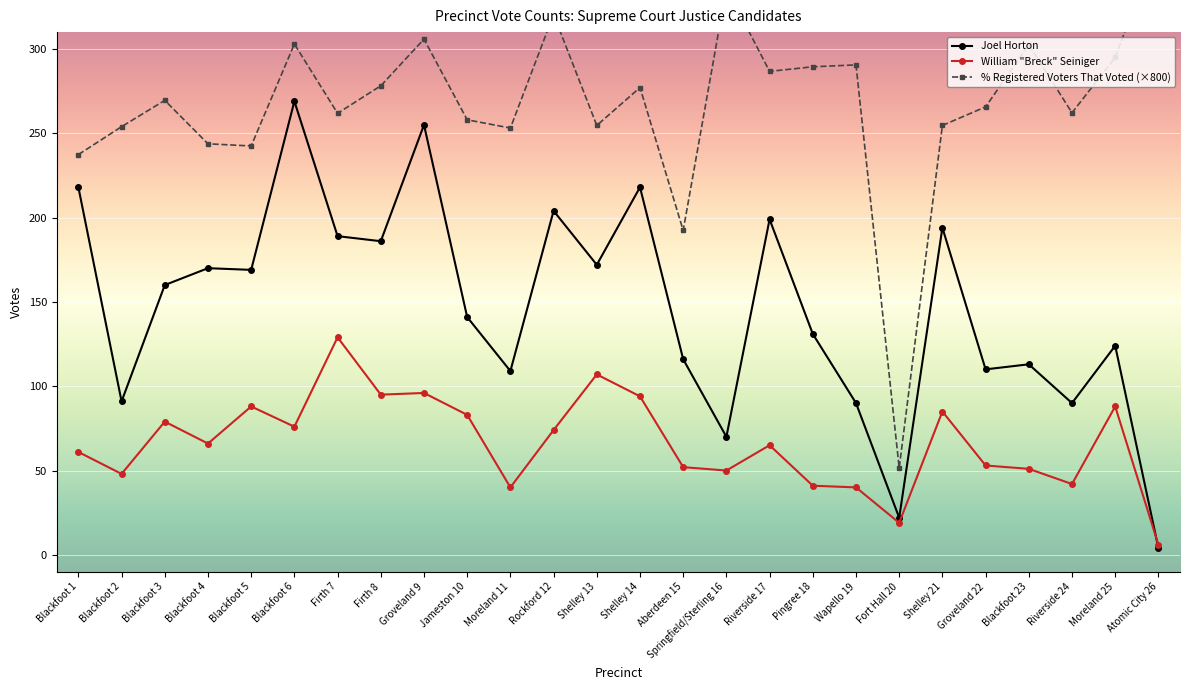

How many interior local peaks does the Joel Horton series have?

9